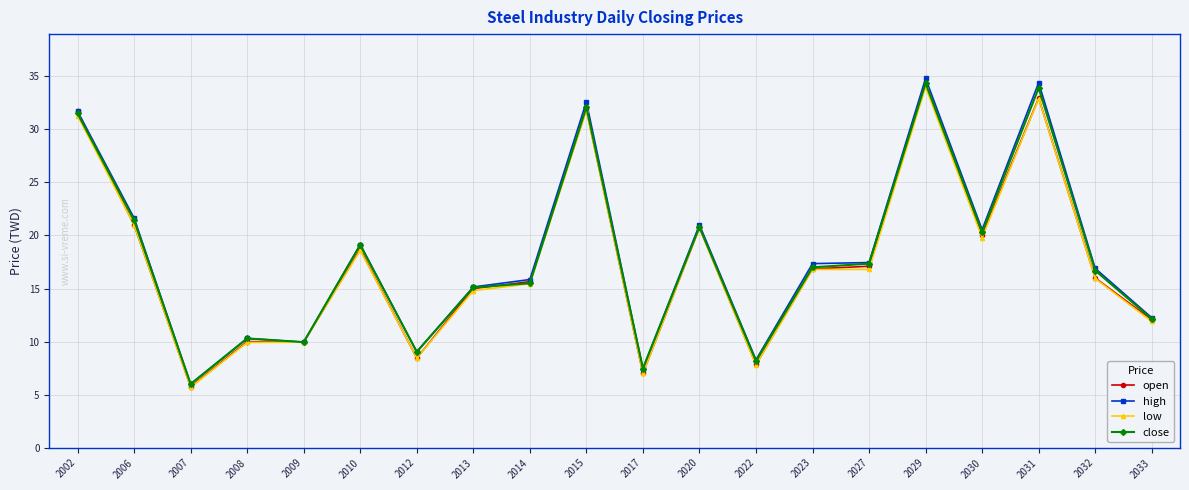

How many interior local peaks does the close series have?

6